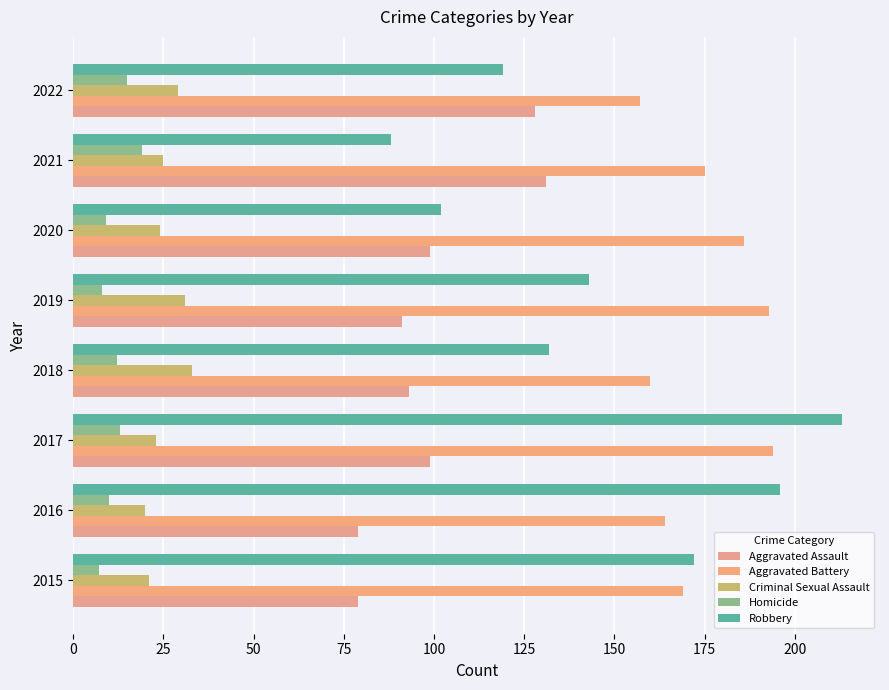

What are all the series names shown in the legend?

Aggravated Assault, Aggravated Battery, Criminal Sexual Assault, Homicide, Robbery